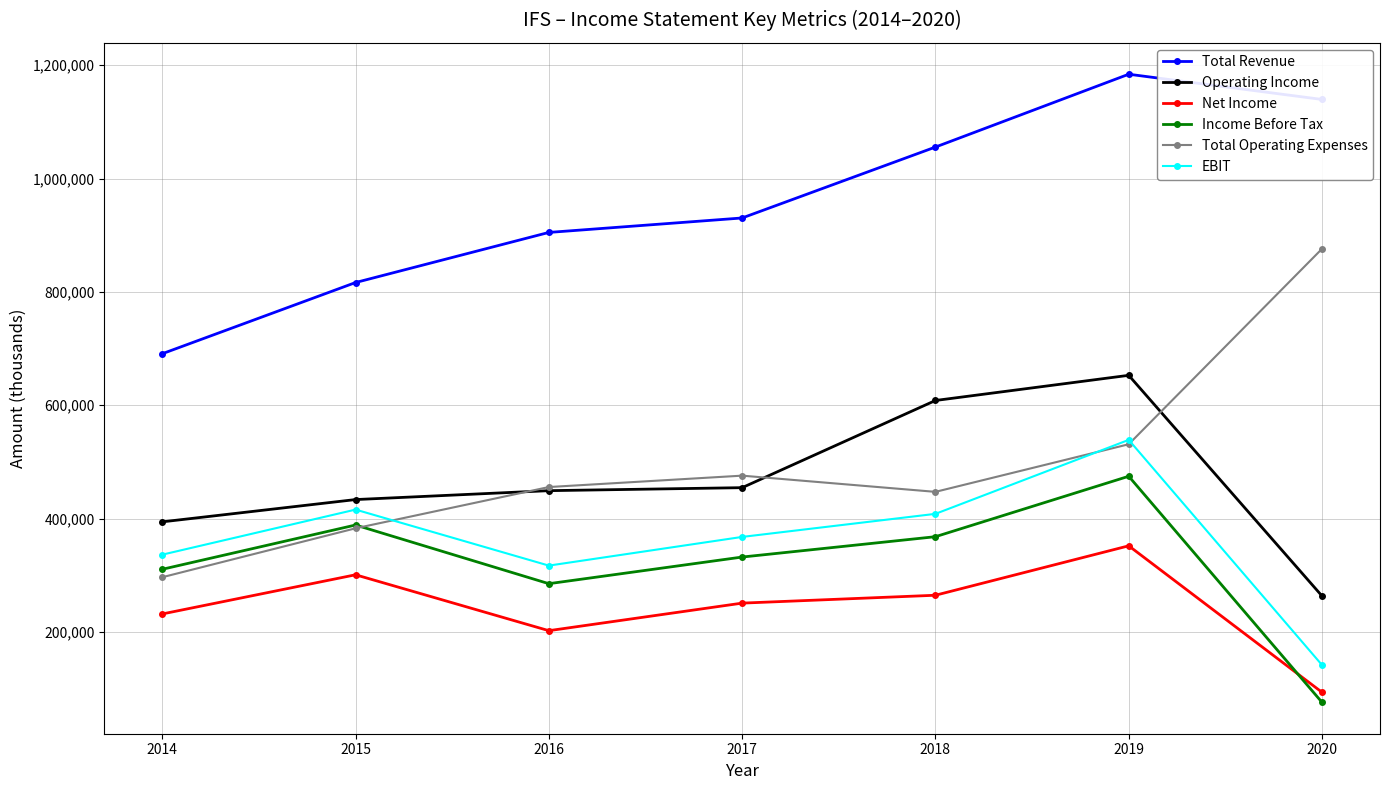

True or false: Operating Income and Total Revenue intersect in this chart.

False